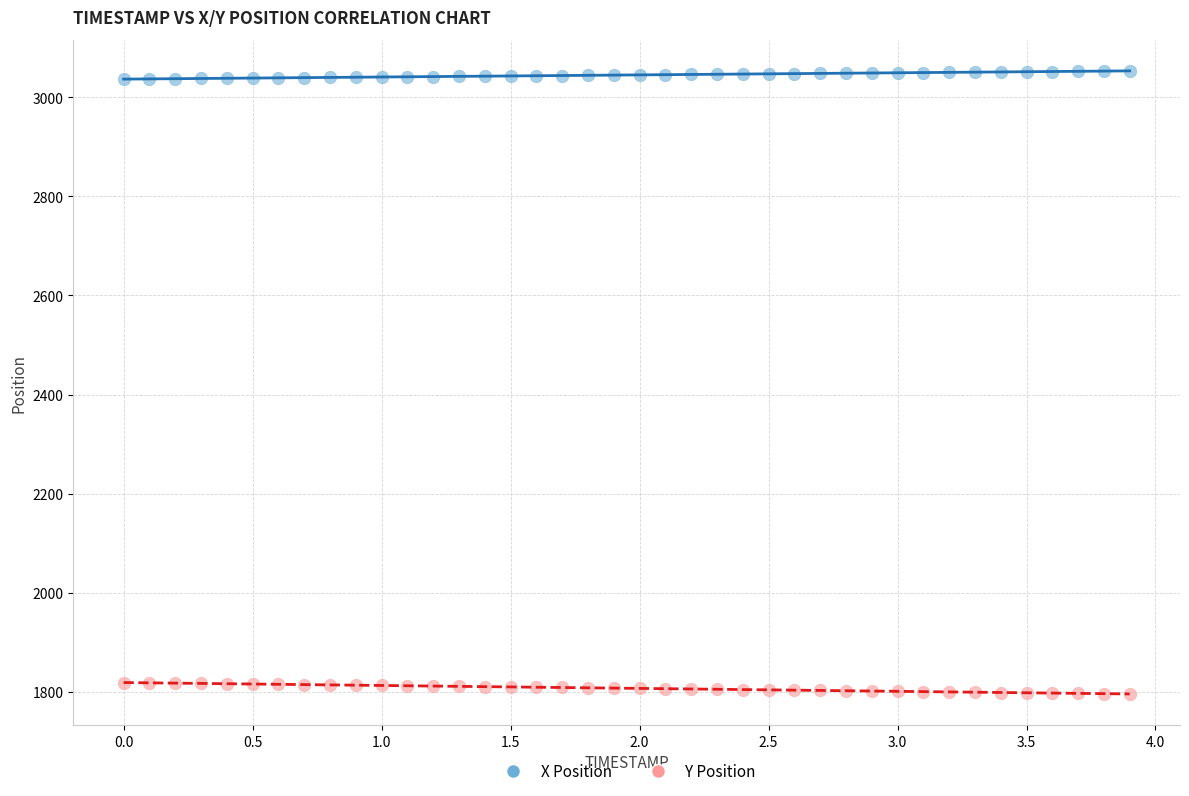

What is the X range (max minus min) for the scatter plot?

3.9